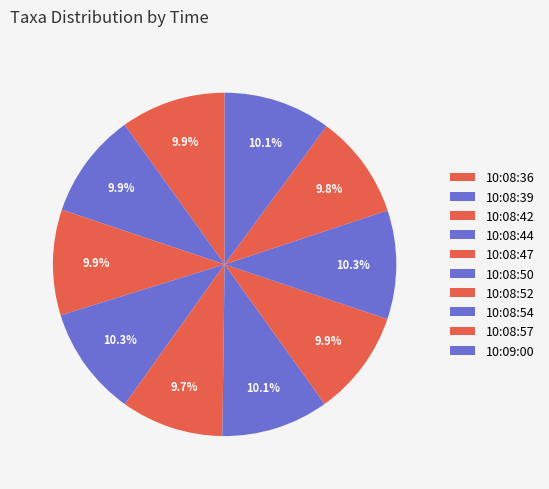

What is the largest slice in the pie chart?

10:08:44